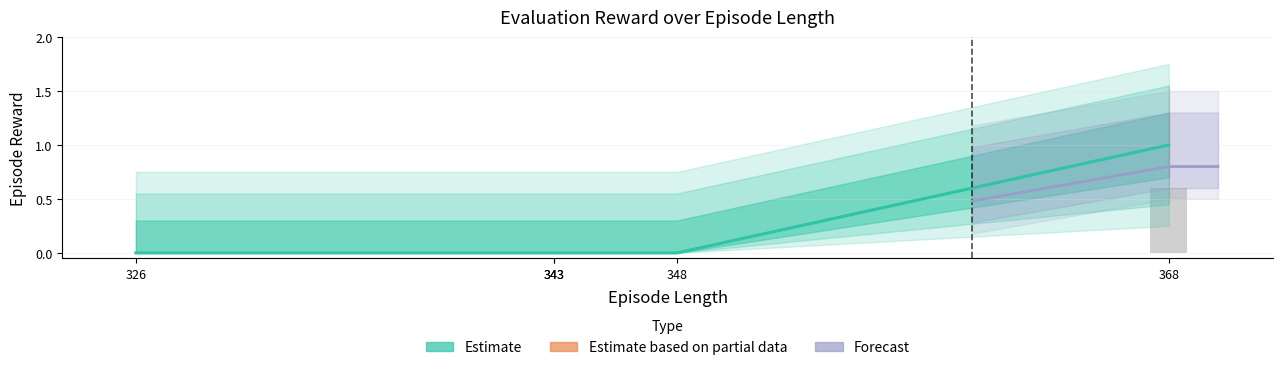

What is the difference between the maximum and minimum values?

1